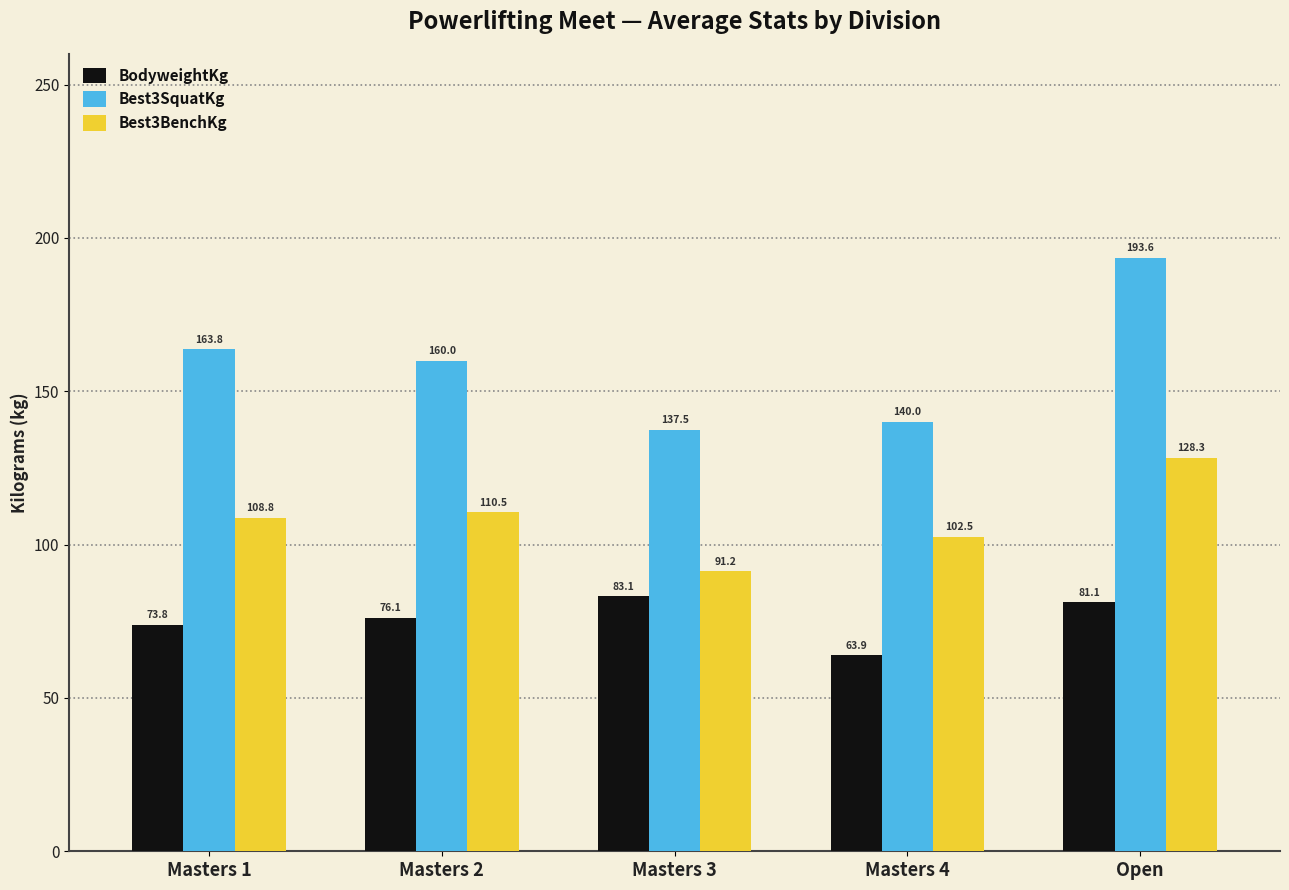

What is the total value across all series at Masters 2?

346.6